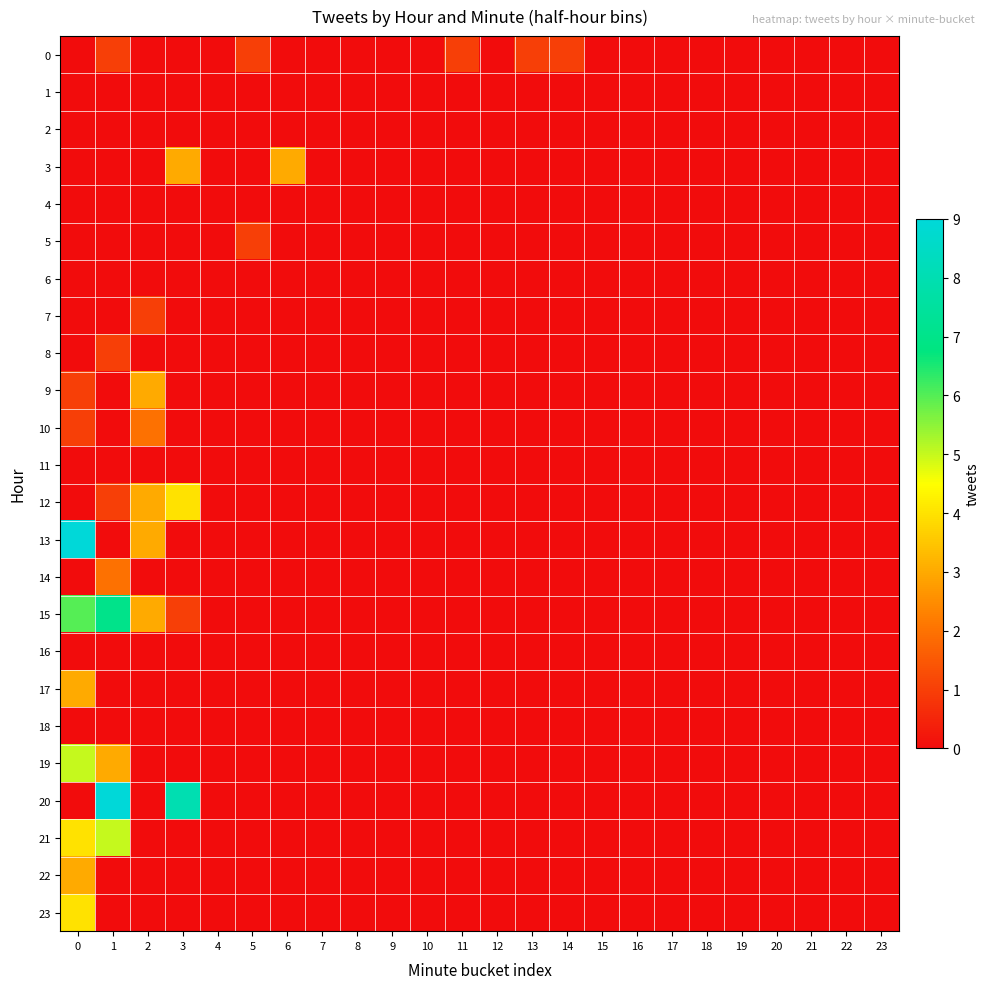

Reading left to right, transcribe all the data shown in this chart.

row_0: 0=0	1=1	2=0	3=0	4=0	5=1	6=0	7=0	8=0	9=0	10=0	11=1	12=0	13=1	14=1	15=0	16=0	17=0	18=0	19=0	20=0	21=0	22=0	23=0
row_1: 0=0	1=0	2=0	3=0	4=0	5=0	6=0	7=0	8=0	9=0	10=0	11=0	12=0	13=0	14=0	15=0	16=0	17=0	18=0	19=0	20=0	21=0	22=0	23=0
row_2: 0=0	1=0	2=0	3=0	4=0	5=0	6=0	7=0	8=0	9=0	10=0	11=0	12=0	13=0	14=0	15=0	16=0	17=0	18=0	19=0	20=0	21=0	22=0	23=0
row_3: 0=0	1=0	2=0	3=3	4=0	5=0	6=3	7=0	8=0	9=0	10=0	11=0	12=0	13=0	14=0	15=0	16=0	17=0	18=0	19=0	20=0	21=0	22=0	23=0
row_4: 0=0	1=0	2=0	3=0	4=0	5=0	6=0	7=0	8=0	9=0	10=0	11=0	12=0	13=0	14=0	15=0	16=0	17=0	18=0	19=0	20=0	21=0	22=0	23=0
row_5: 0=0	1=0	2=0	3=0	4=0	5=1	6=0	7=0	8=0	9=0	10=0	11=0	12=0	13=0	14=0	15=0	16=0	17=0	18=0	19=0	20=0	21=0	22=0	23=0
row_6: 0=0	1=0	2=0	3=0	4=0	5=0	6=0	7=0	8=0	9=0	10=0	11=0	12=0	13=0	14=0	15=0	16=0	17=0	18=0	19=0	20=0	21=0	22=0	23=0
row_7: 0=0	1=0	2=1	3=0	4=0	5=0	6=0	7=0	8=0	9=0	10=0	11=0	12=0	13=0	14=0	15=0	16=0	17=0	18=0	19=0	20=0	21=0	22=0	23=0
row_8: 0=0	1=1	2=0	3=0	4=0	5=0	6=0	7=0	8=0	9=0	10=0	11=0	12=0	13=0	14=0	15=0	16=0	17=0	18=0	19=0	20=0	21=0	22=0	23=0
row_9: 0=1	1=0	2=3	3=0	4=0	5=0	6=0	7=0	8=0	9=0	10=0	11=0	12=0	13=0	14=0	15=0	16=0	17=0	18=0	19=0	20=0	21=0	22=0	23=0
row_10: 0=1	1=0	2=2	3=0	4=0	5=0	6=0	7=0	8=0	9=0	10=0	11=0	12=0	13=0	14=0	15=0	16=0	17=0	18=0	19=0	20=0	21=0	22=0	23=0
row_11: 0=0	1=0	2=0	3=0	4=0	5=0	6=0	7=0	8=0	9=0	10=0	11=0	12=0	13=0	14=0	15=0	16=0	17=0	18=0	19=0	20=0	21=0	22=0	23=0
row_12: 0=0	1=1	2=3	3=4	4=0	5=0	6=0	7=0	8=0	9=0	10=0	11=0	12=0	13=0	14=0	15=0	16=0	17=0	18=0	19=0	20=0	21=0	22=0	23=0
row_13: 0=9	1=0	2=3	3=0	4=0	5=0	6=0	7=0	8=0	9=0	10=0	11=0	12=0	13=0	14=0	15=0	16=0	17=0	18=0	19=0	20=0	21=0	22=0	23=0
row_14: 0=0	1=2	2=0	3=0	4=0	5=0	6=0	7=0	8=0	9=0	10=0	11=0	12=0	13=0	14=0	15=0	16=0	17=0	18=0	19=0	20=0	21=0	22=0	23=0
row_15: 0=6	1=7	2=3	3=1	4=0	5=0	6=0	7=0	8=0	9=0	10=0	11=0	12=0	13=0	14=0	15=0	16=0	17=0	18=0	19=0	20=0	21=0	22=0	23=0
row_16: 0=0	1=0	2=0	3=0	4=0	5=0	6=0	7=0	8=0	9=0	10=0	11=0	12=0	13=0	14=0	15=0	16=0	17=0	18=0	19=0	20=0	21=0	22=0	23=0
row_17: 0=3	1=0	2=0	3=0	4=0	5=0	6=0	7=0	8=0	9=0	10=0	11=0	12=0	13=0	14=0	15=0	16=0	17=0	18=0	19=0	20=0	21=0	22=0	23=0
row_18: 0=0	1=0	2=0	3=0	4=0	5=0	6=0	7=0	8=0	9=0	10=0	11=0	12=0	13=0	14=0	15=0	16=0	17=0	18=0	19=0	20=0	21=0	22=0	23=0
row_19: 0=5	1=3	2=0	3=0	4=0	5=0	6=0	7=0	8=0	9=0	10=0	11=0	12=0	13=0	14=0	15=0	16=0	17=0	18=0	19=0	20=0	21=0	22=0	23=0
row_20: 0=0	1=9	2=0	3=8	4=0	5=0	6=0	7=0	8=0	9=0	10=0	11=0	12=0	13=0	14=0	15=0	16=0	17=0	18=0	19=0	20=0	21=0	22=0	23=0
row_21: 0=4	1=5	2=0	3=0	4=0	5=0	6=0	7=0	8=0	9=0	10=0	11=0	12=0	13=0	14=0	15=0	16=0	17=0	18=0	19=0	20=0	21=0	22=0	23=0
row_22: 0=3	1=0	2=0	3=0	4=0	5=0	6=0	7=0	8=0	9=0	10=0	11=0	12=0	13=0	14=0	15=0	16=0	17=0	18=0	19=0	20=0	21=0	22=0	23=0
row_23: 0=4	1=0	2=0	3=0	4=0	5=0	6=0	7=0	8=0	9=0	10=0	11=0	12=0	13=0	14=0	15=0	16=0	17=0	18=0	19=0	20=0	21=0	22=0	23=0